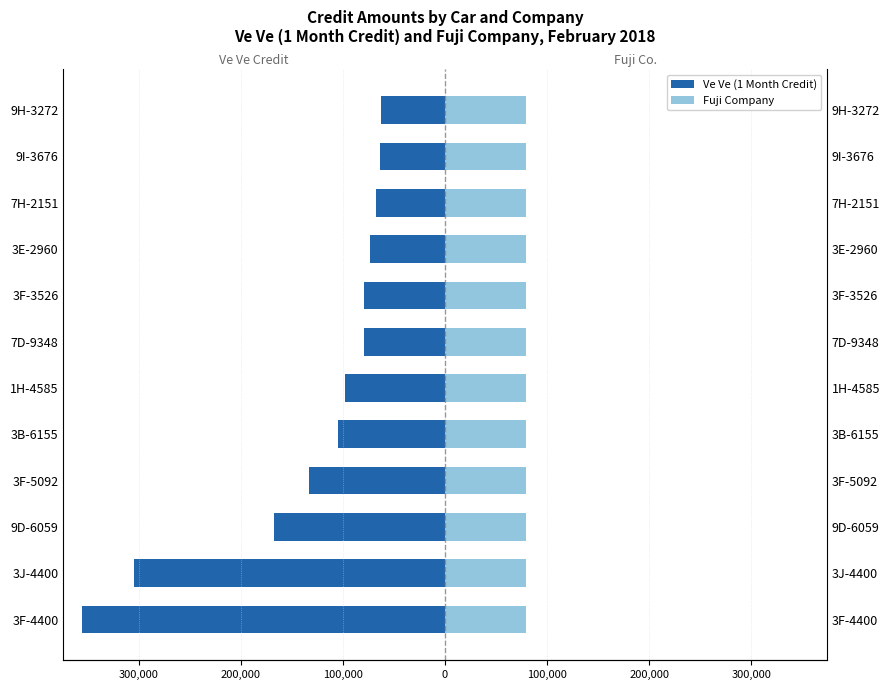

What are all the series names shown in the legend?

Ve Ve (1 Month Credit), Fuji Company